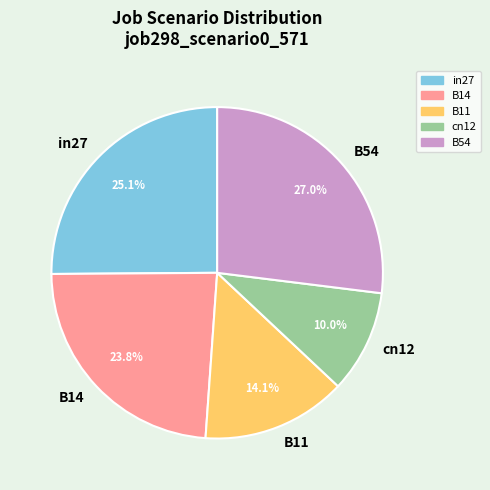

Is there a majority slice in this chart?

No